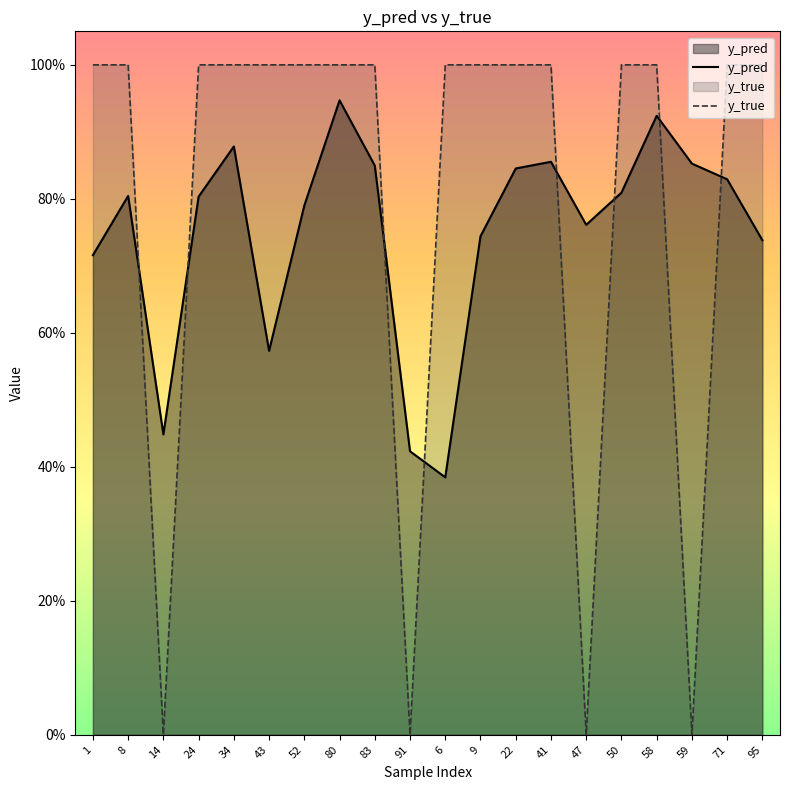

Reading right to left, list all the values displayed in this chart.

y_pred: 95=0.7	71=0.8	59=0.9	58=0.9	50=0.8	47=0.8	41=0.9	22=0.8	9=0.7	6=0.4	91=0.4	83=0.8	80=0.9	52=0.8	43=0.6	34=0.9	24=0.8	14=0.4	8=0.8	1=0.7
y_true: 95=1.0	71=1.0	59=0.0	58=1.0	50=1.0	47=0.0	41=1.0	22=1.0	9=1.0	6=1.0	91=0.0	83=1.0	80=1.0	52=1.0	43=1.0	34=1.0	24=1.0	14=0.0	8=1.0	1=1.0